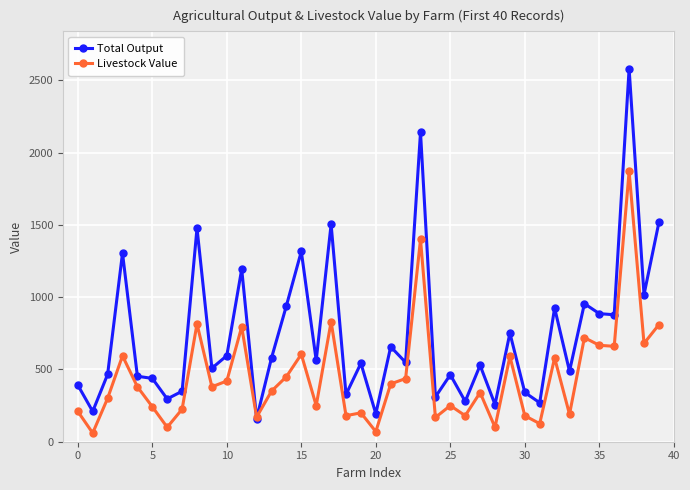

Which series has the widest spread of values?

Total Output